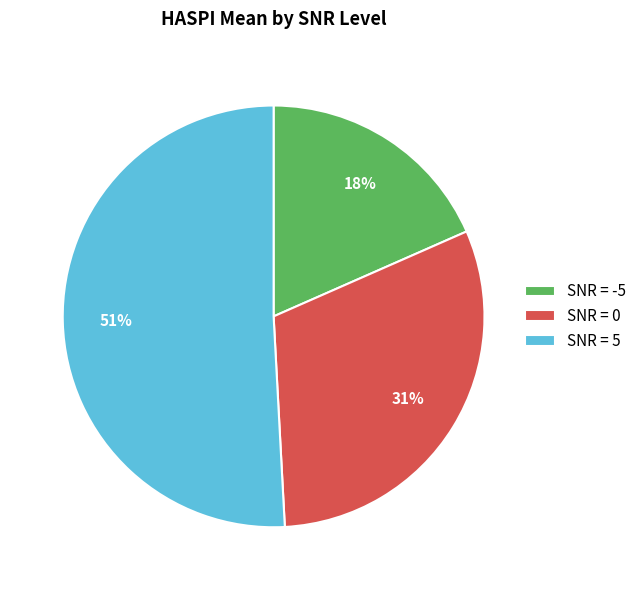

What percentage is the SNR = 0 slice, to the nearest percent?

31%